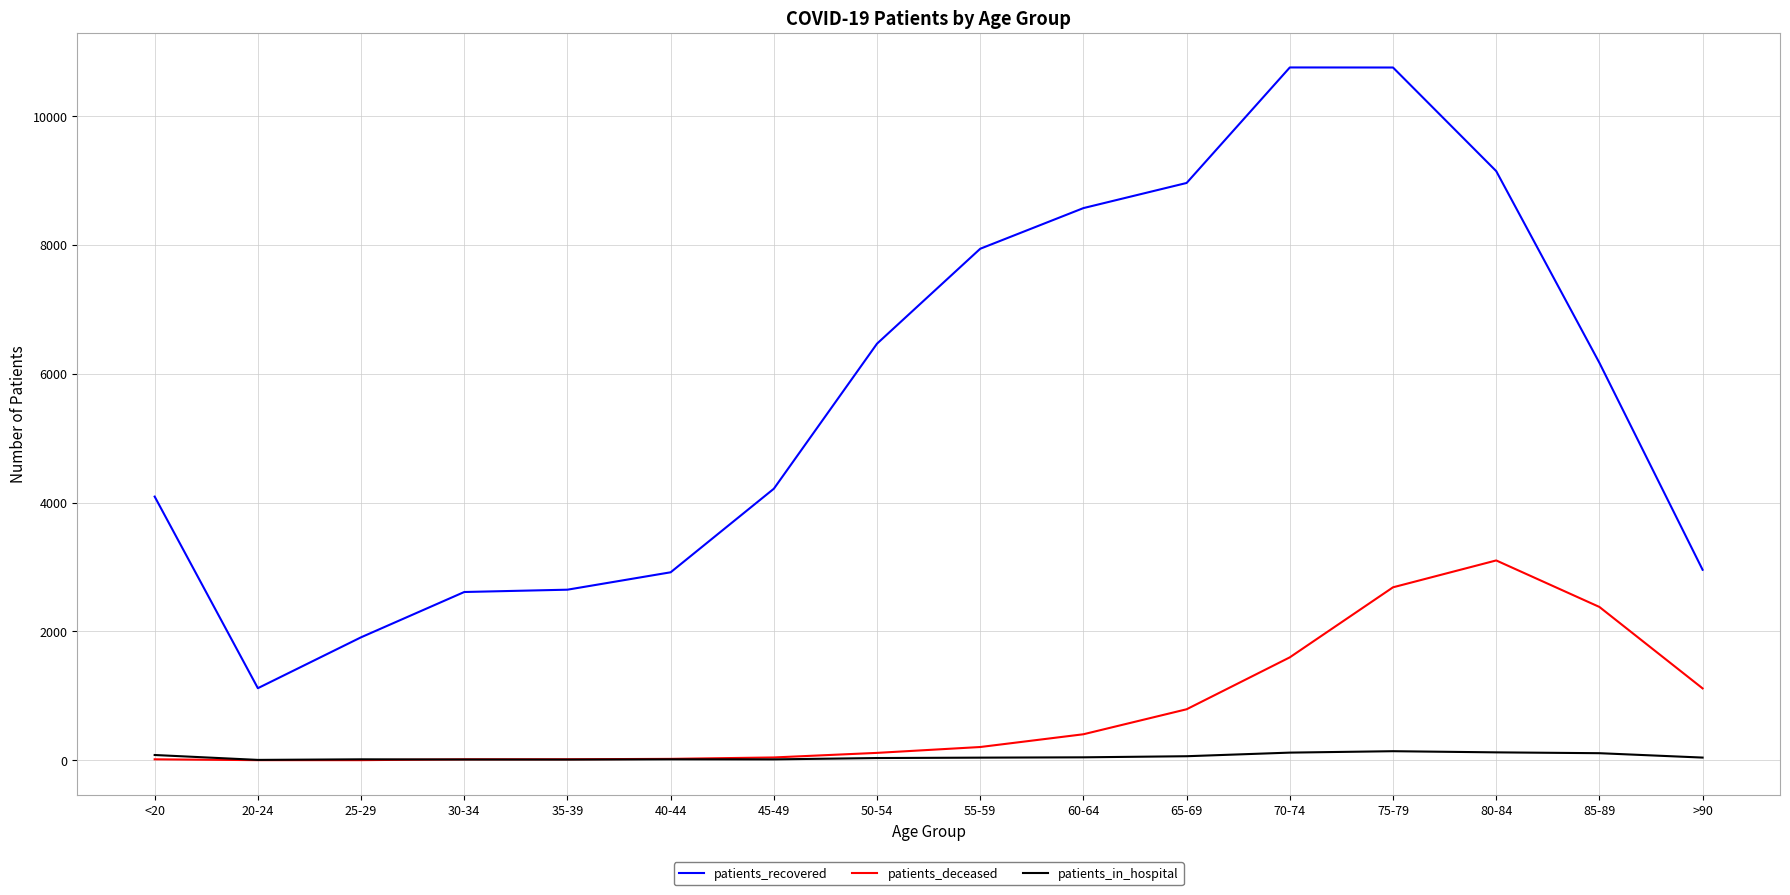

Which series has the largest total across all categories?

patients_recovered